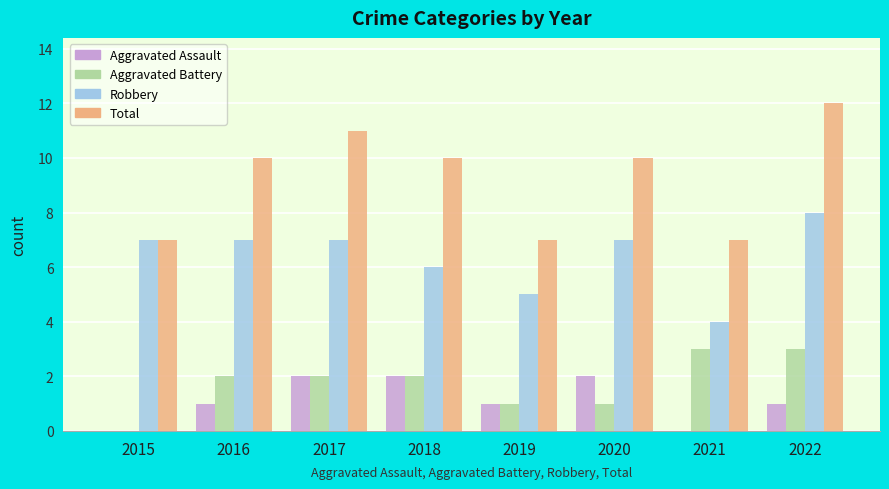

Read the Total value at 2017.

11